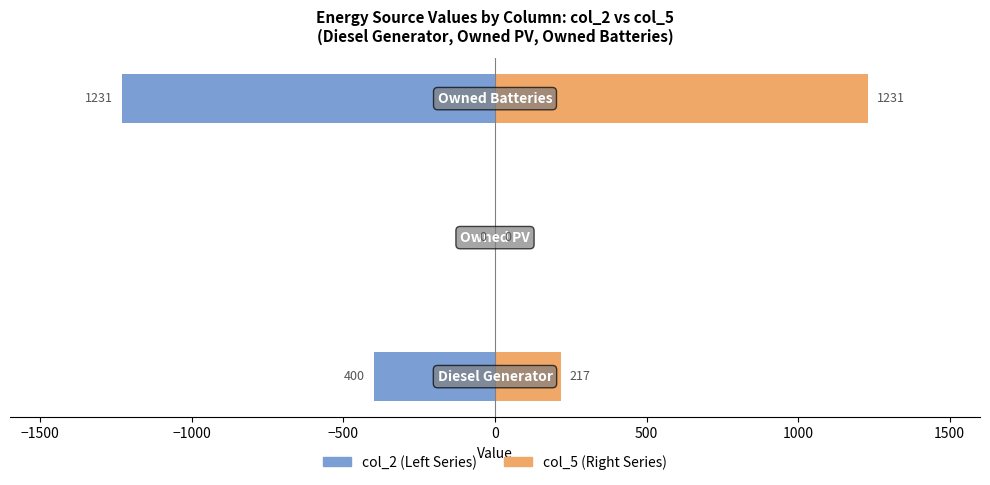

How many data points in col_2 (Left Series) are less than -400?

1